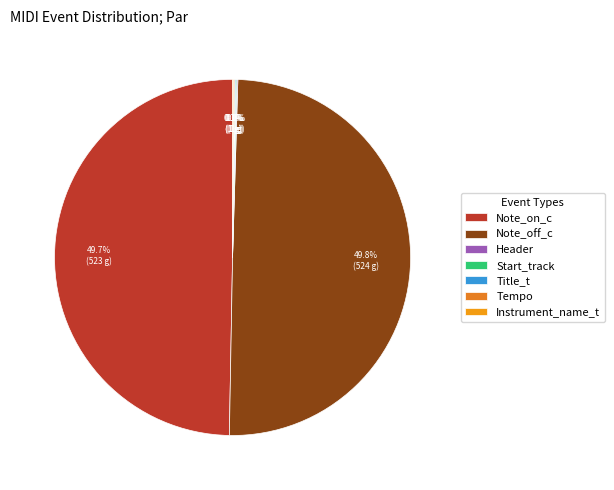

Approximately how many times larger is the value at Note_off_c compared to Tempo?

524.0